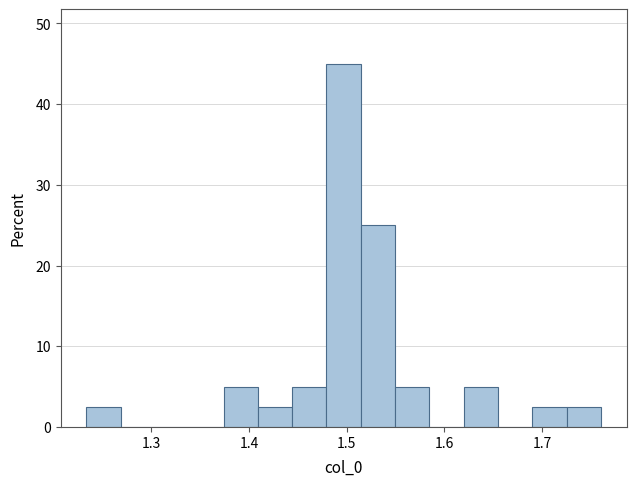

Read against the x-axis, roughly where is the centre of the tallest bar?

1.50